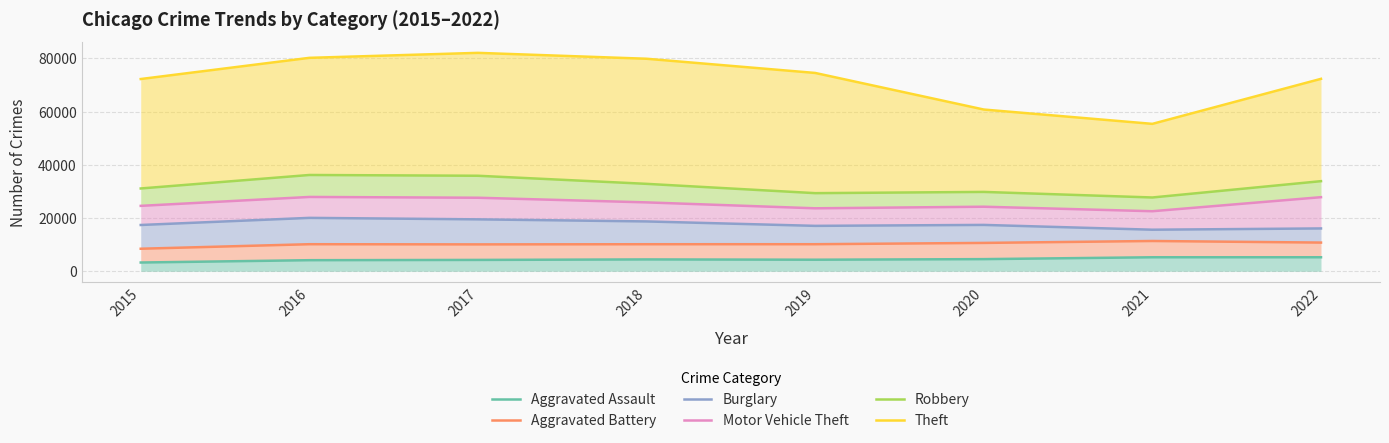

True or false: Theft and Robbery intersect in this chart.

False